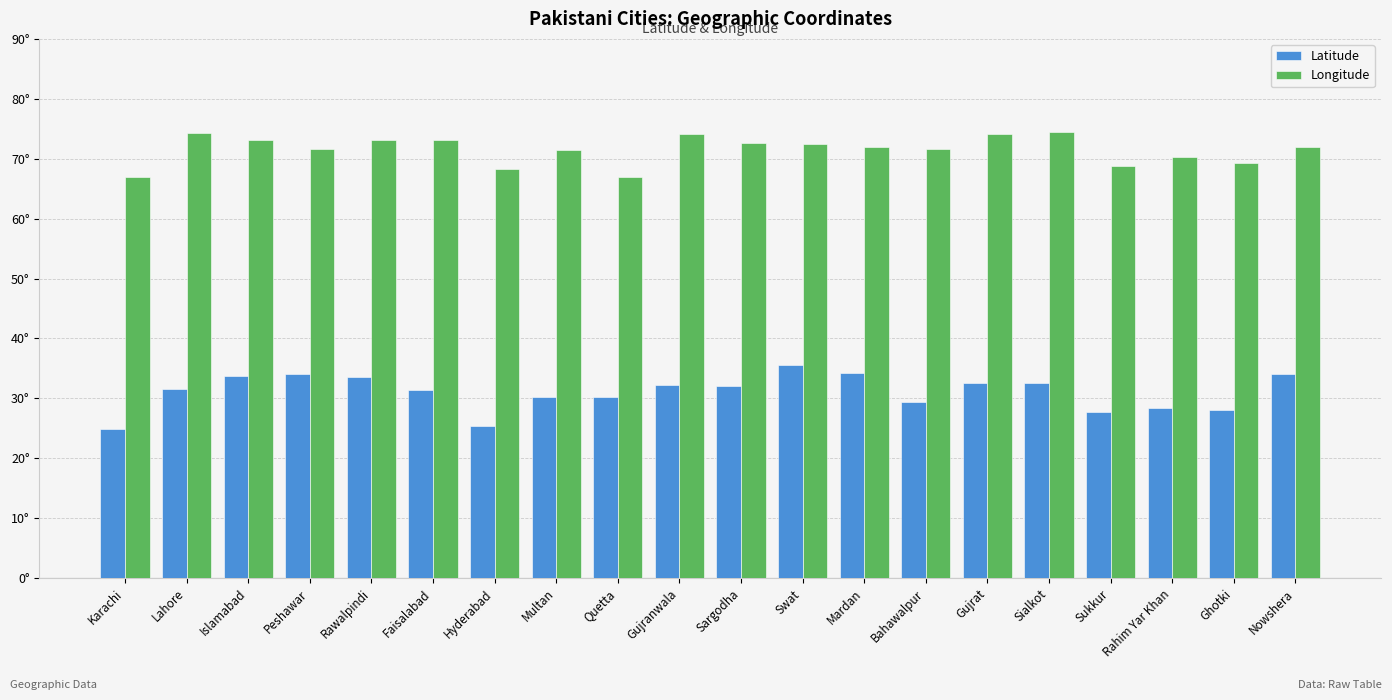

Reading left to right, extract all data points from this chart.

Latitude: Karachi=24.9	Lahore=31.6	Islamabad=33.7	Peshawar=34.0	Rawalpindi=33.6	Faisalabad=31.4	Hyderabad=25.4	Multan=30.2	Quetta=30.2	Gujranwala=32.2	Sargodha=32.1	Swat=35.5	Mardan=34.2	Bahawalpur=29.4	Gujrat=32.6	Sialkot=32.5	Sukkur=27.7	Rahim Yar Khan=28.4	Ghotki=28.0	Nowshera=34.0
Longitude: Karachi=67.0	Lahore=74.3	Islamabad=73.1	Peshawar=71.6	Rawalpindi=73.1	Faisalabad=73.1	Hyderabad=68.4	Multan=71.5	Quetta=67.0	Gujranwala=74.2	Sargodha=72.7	Swat=72.5	Mardan=72.0	Bahawalpur=71.7	Gujrat=74.1	Sialkot=74.5	Sukkur=68.8	Rahim Yar Khan=70.3	Ghotki=69.3	Nowshera=72.0